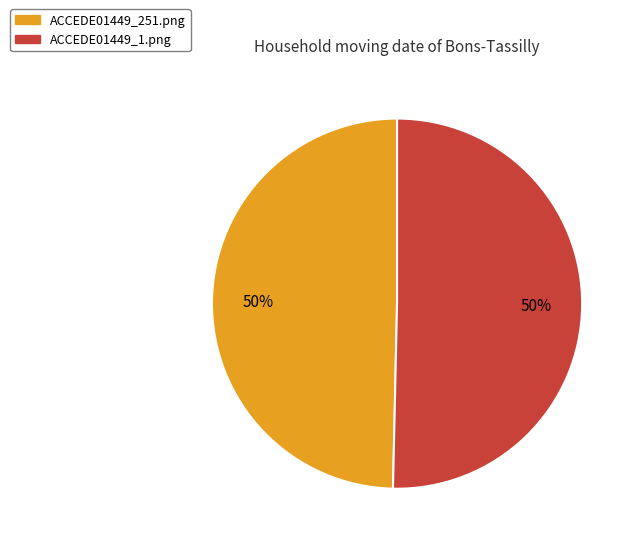

Do ACCEDE01449_1.png and ACCEDE01449_251.png together represent more than half of the pie?

Yes